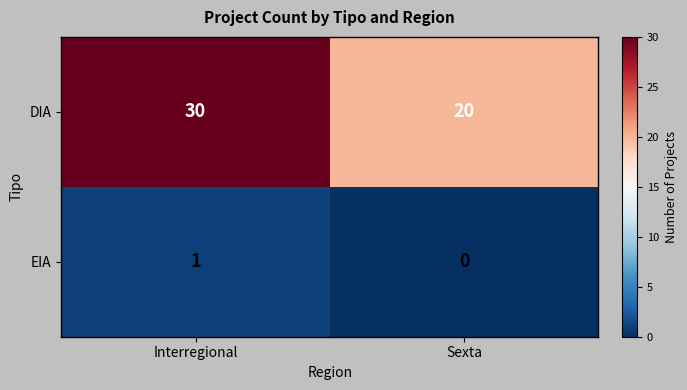

Reading right to left, list all the values displayed in this chart.

DIA: 20	30
EIA: 0	1